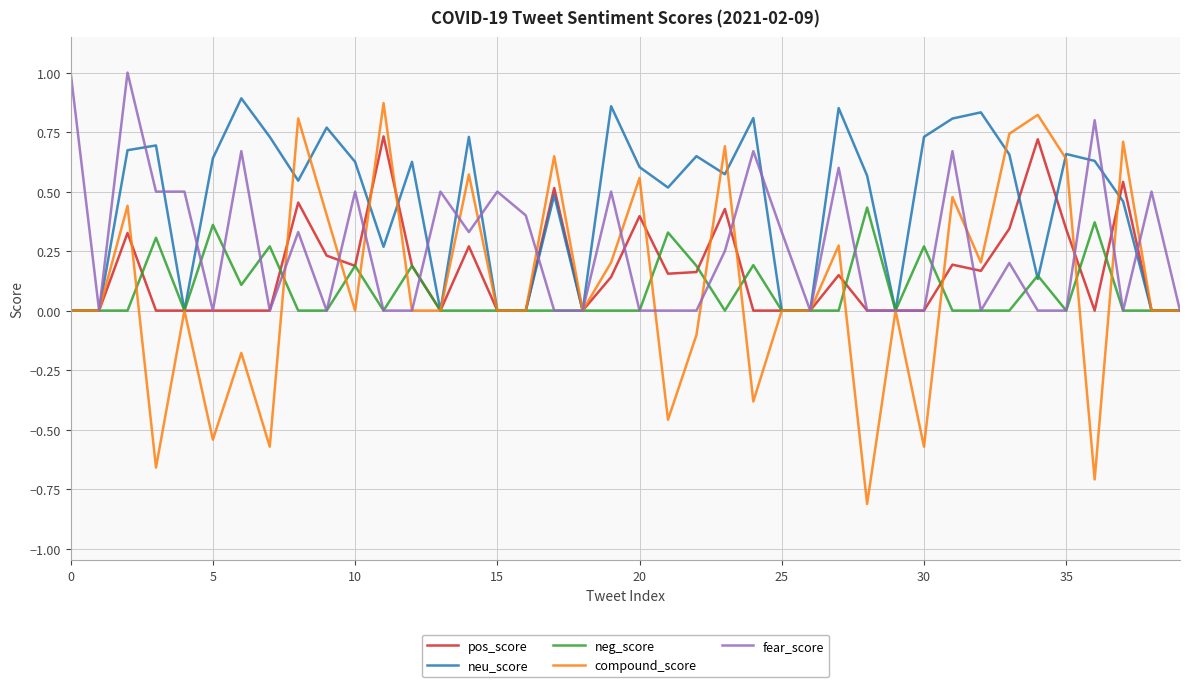

What is the smallest value displayed?

-0.8